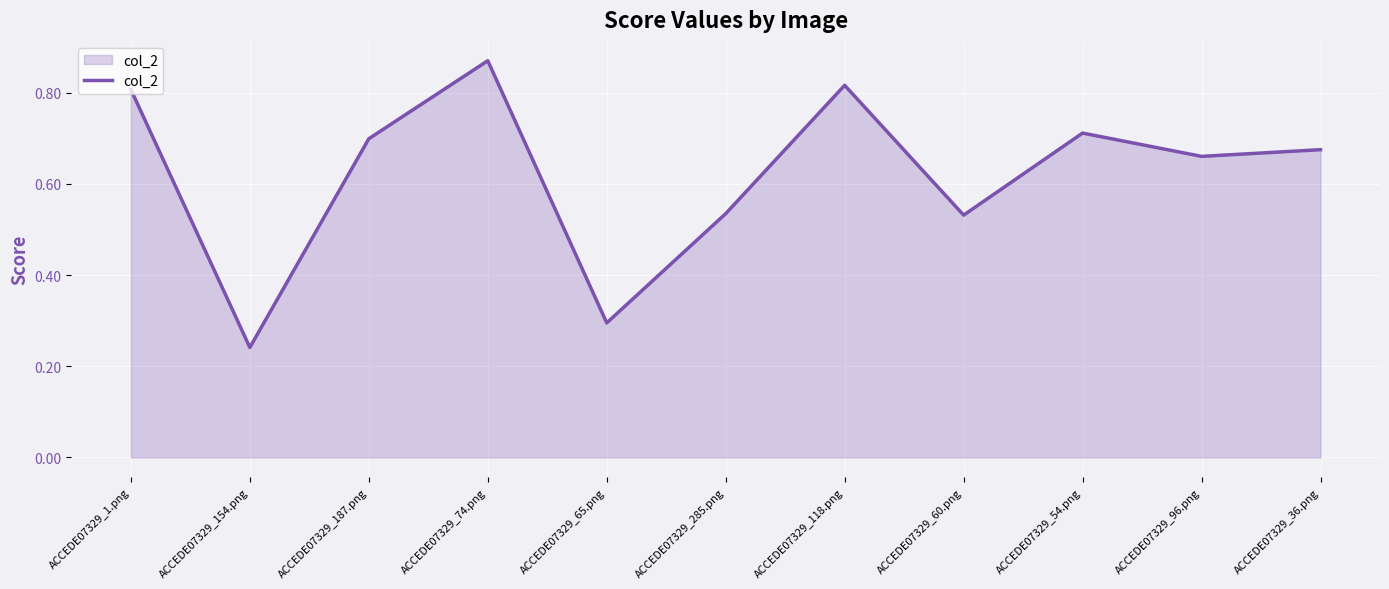

Which category has the lowest value across all series?

ACCEDE07329_154.png